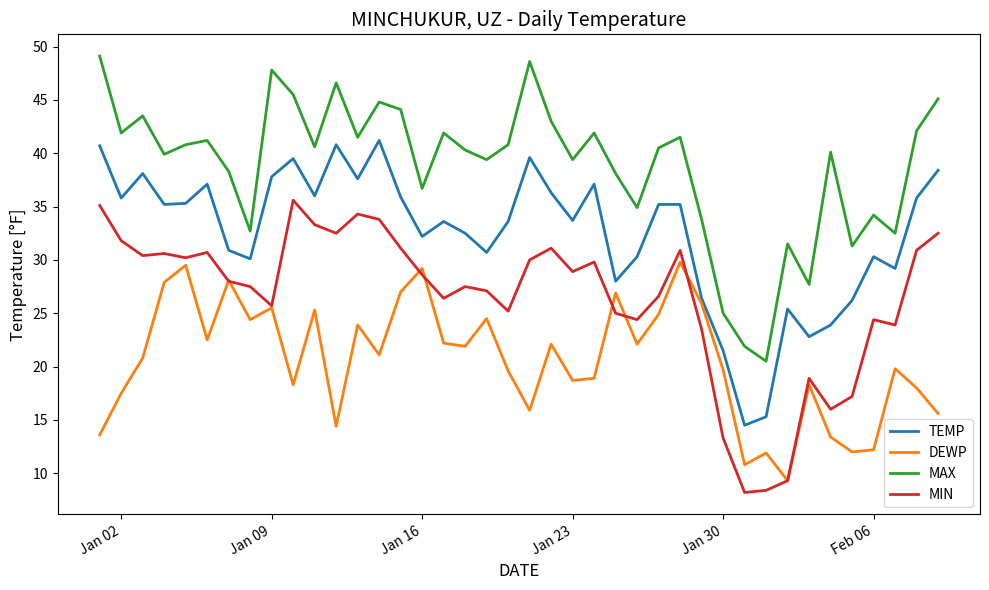

True or false: DEWP and TEMP intersect in this chart.

False